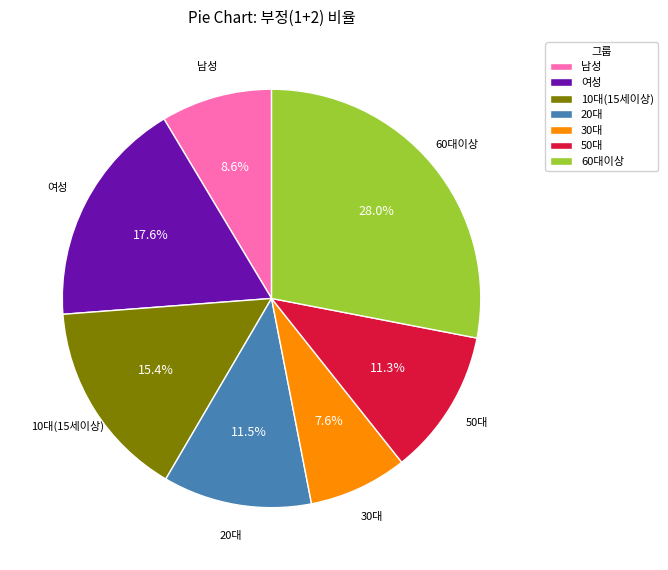

To the nearest percent, what percentage of the pie is 10대(15세이상)?

15%